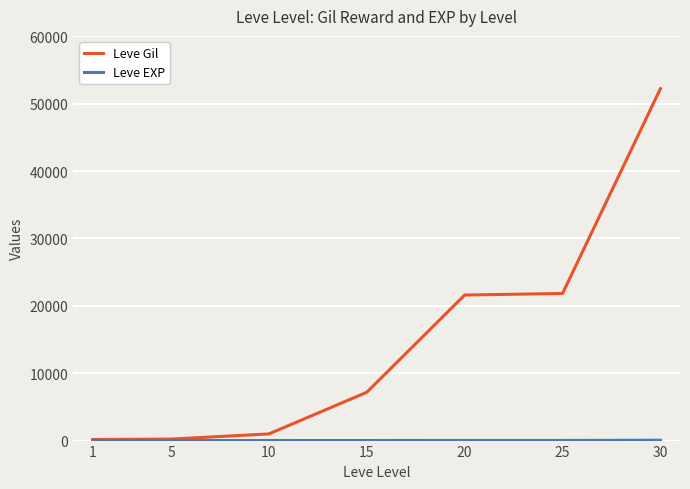

How many lines are shown in the chart?

2